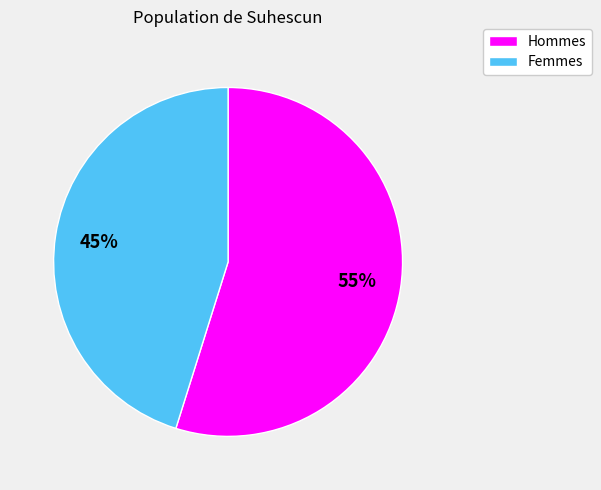

To the nearest percent, what is the difference between the largest and smallest slice percentages?

10%